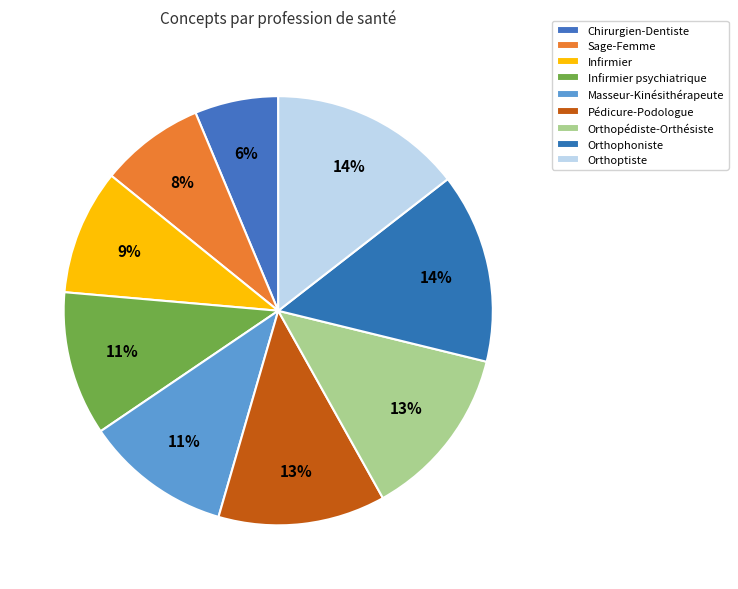

Between Orthopédiste-Orthésiste and Orthoptiste, which is larger?

Orthoptiste